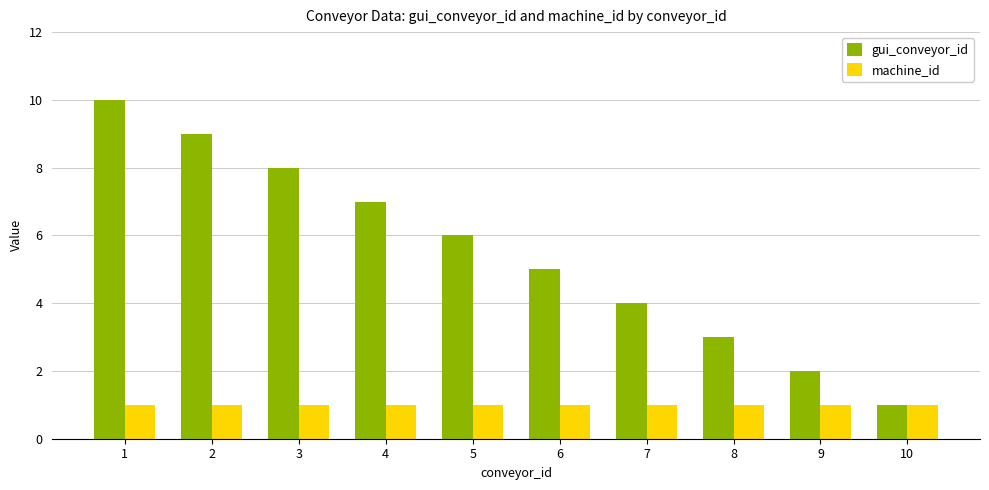

At 8, list the series in order from smallest to largest.

machine_id, gui_conveyor_id